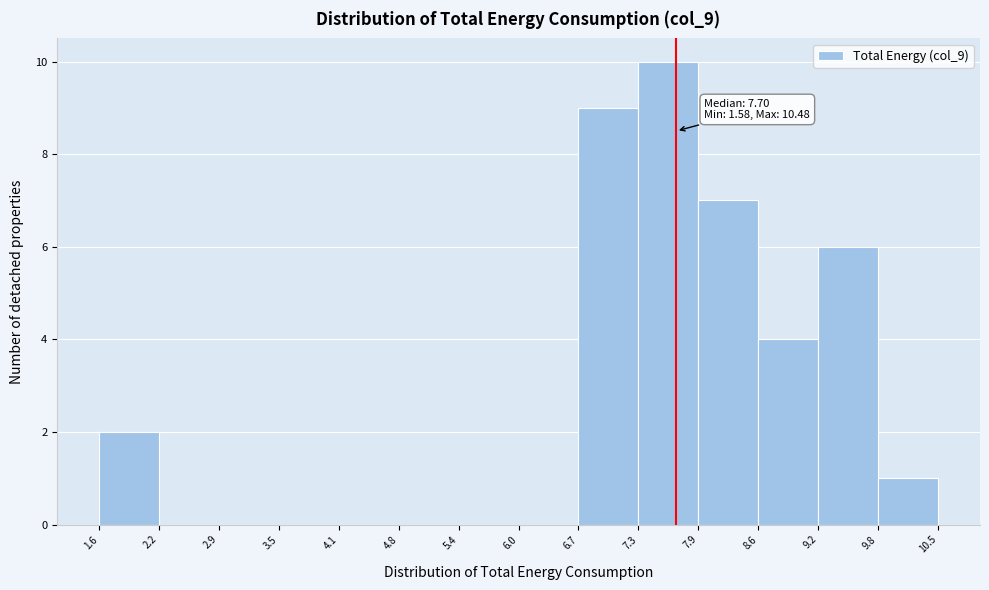

Over which range of the x-axis is the bar tallest?

7.3 to 7.9